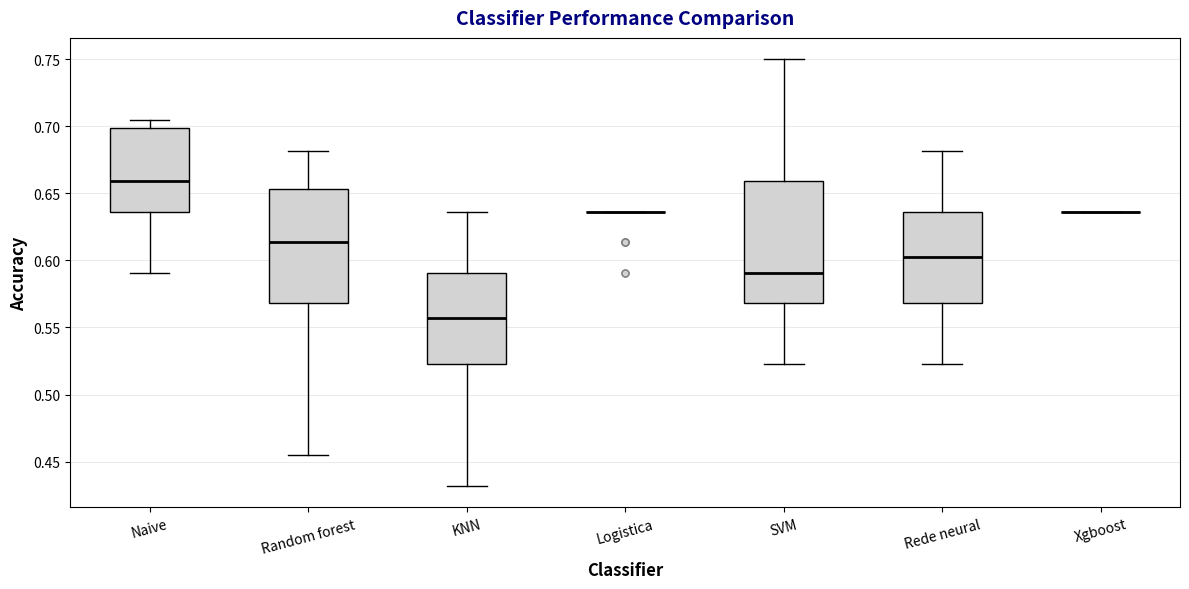

Reading left to right, transcribe this box plot: for each box, give where its median line is, the range the box spans, and where its two whiskers end, as read against the y-axis. The values are not printed on the chart, so give them approximately, as read against the axis.

Naive: median 0.660, box 0.635 to 0.700, whiskers 0.590 to 0.705
Random forest: median 0.615, box 0.570 to 0.655, whiskers 0.455 to 0.680
KNN: median 0.555, box 0.525 to 0.590, whiskers 0.430 to 0.635
Logistica: box collapsed to a line at 0.635, whiskers 0.635 to 0.635
SVM: median 0.590, box 0.570 to 0.660, whiskers 0.525 to 0.750
Rede neural: median 0.600, box 0.570 to 0.635, whiskers 0.525 to 0.680
Xgboost: box collapsed to a line at 0.635, whiskers 0.635 to 0.635